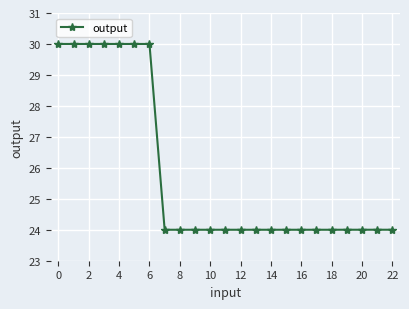

What is the maximum value shown in the chart?

30.0